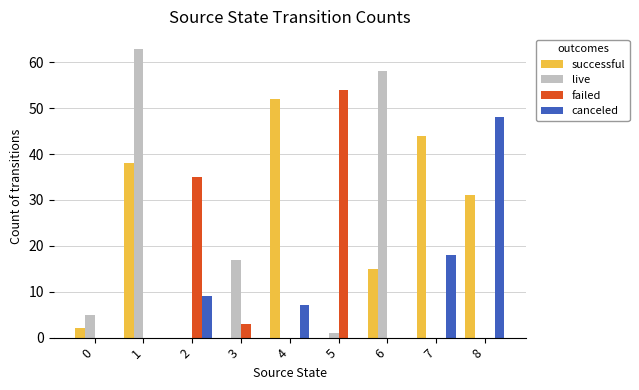

Count the number of categories in the chart.

9